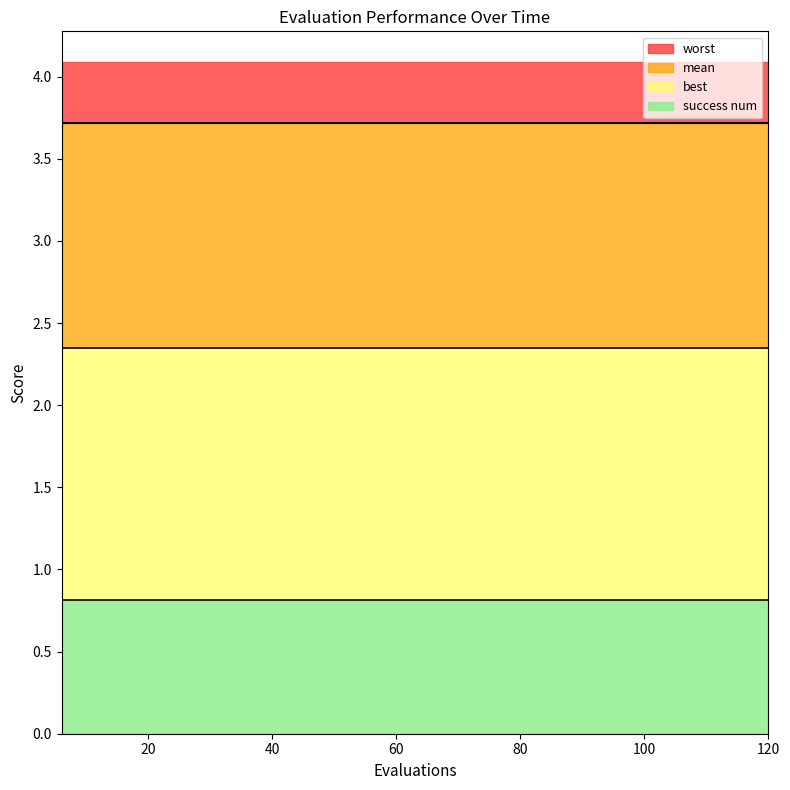

What is the value of the mean point at the 1st from the left?

2.3